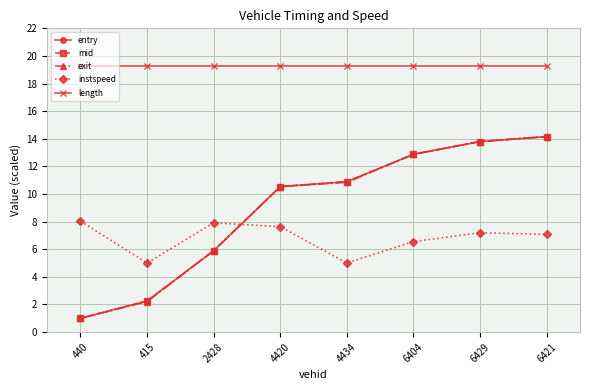

What is the difference between the maximum and minimum values in the exit series?

13.2